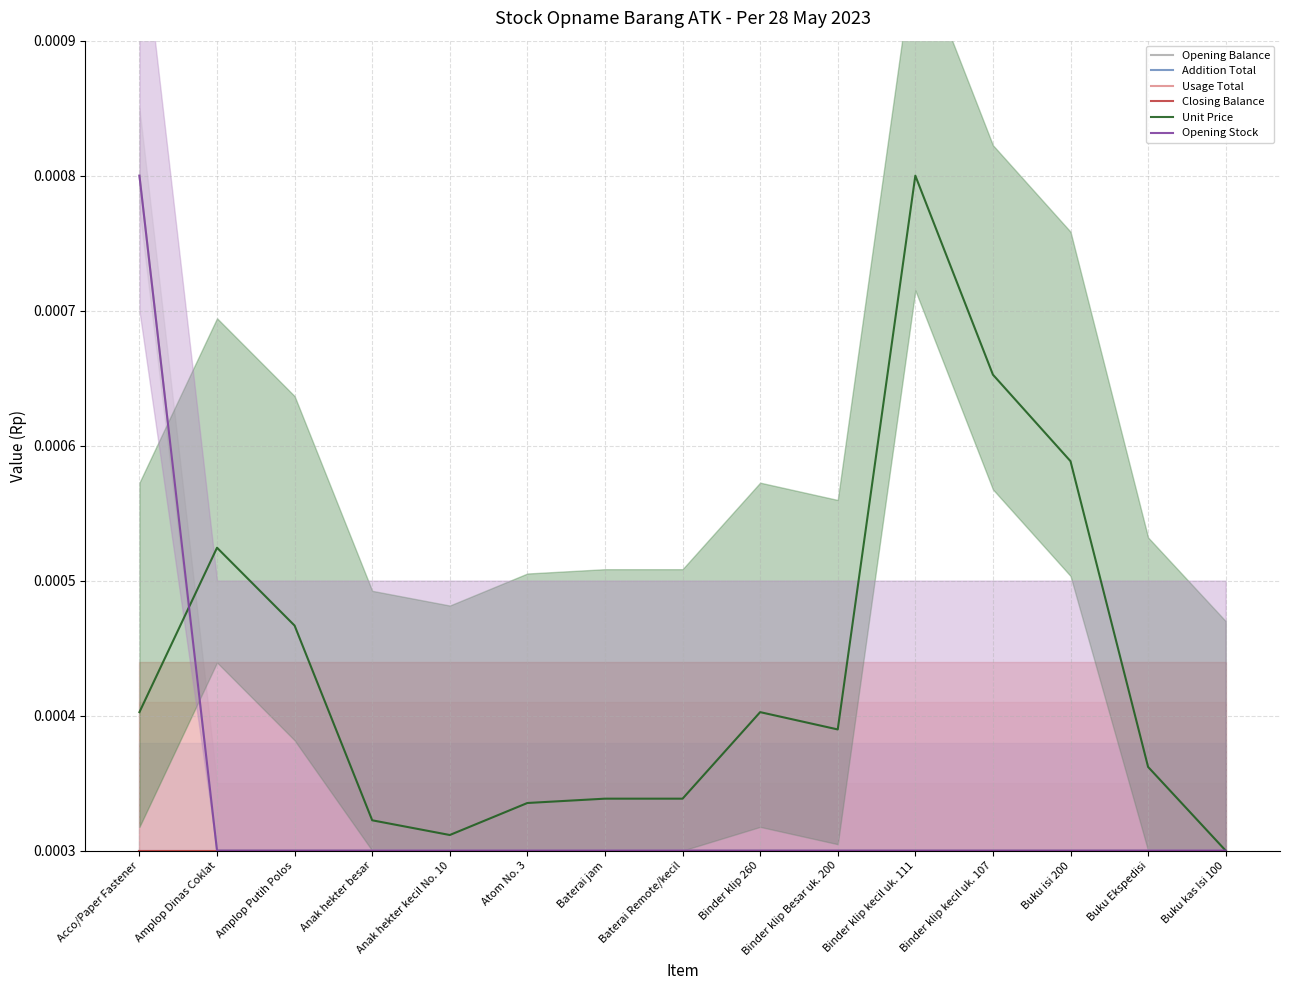

True or false: Addition Total has a value of 0.0 at Atom No. 3.

True